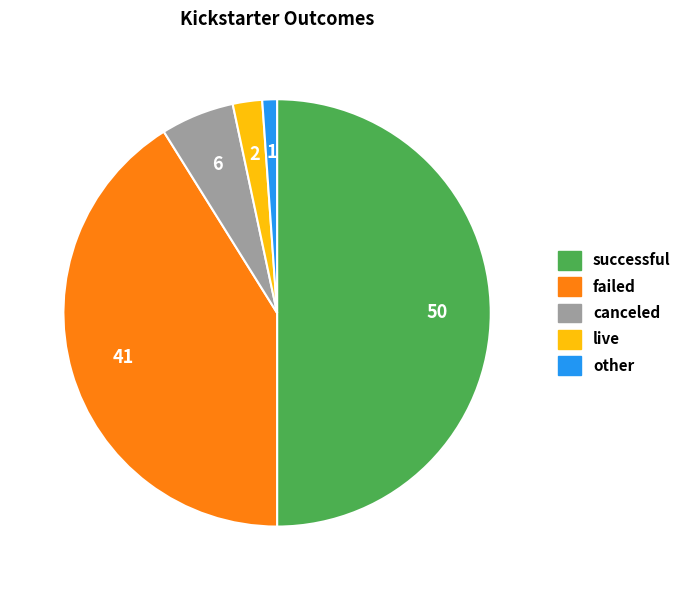

True or false: live accounts for 2% of the total.

True